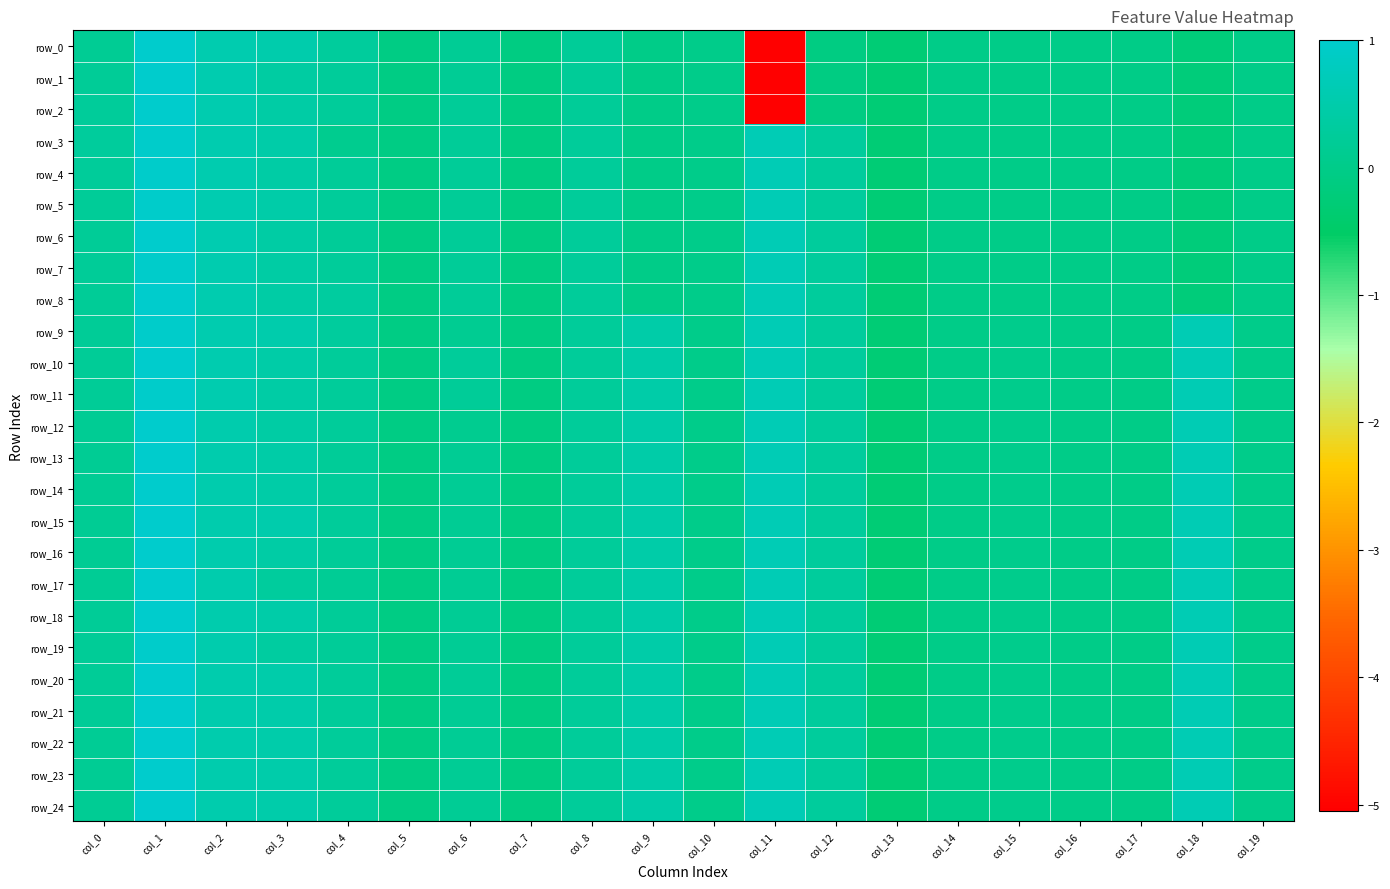

Reading left to right, list all the values displayed in this chart.

row_0: col_0=0.2	col_1=1.0	col_2=0.6	col_3=0.5	col_4=0.3	col_5=-0.1	col_6=0.2	col_7=-0.1	col_8=0.2	col_9=0.0	col_10=0.0	col_11=-5.1	col_12=-0.1	col_13=-0.3	col_14=-0.0	col_15=-0.0	col_16=-0.0	col_17=-0.0	col_18=-0.2	col_19=-0.0
row_1: col_0=0.2	col_1=1.0	col_2=0.6	col_3=0.4	col_4=0.3	col_5=-0.1	col_6=0.2	col_7=-0.1	col_8=0.2	col_9=0.0	col_10=0.0	col_11=-5.1	col_12=-0.1	col_13=-0.3	col_14=-0.0	col_15=-0.0	col_16=-0.0	col_17=-0.0	col_18=-0.2	col_19=-0.0
row_2: col_0=0.3	col_1=1.0	col_2=0.6	col_3=0.4	col_4=0.2	col_5=-0.1	col_6=0.2	col_7=-0.1	col_8=0.2	col_9=0.0	col_10=0.0	col_11=-5.1	col_12=-0.1	col_13=-0.3	col_14=-0.0	col_15=-0.0	col_16=-0.0	col_17=-0.0	col_18=-0.2	col_19=-0.0
row_3: col_0=0.3	col_1=1.0	col_2=0.6	col_3=0.5	col_4=0.1	col_5=-0.1	col_6=0.2	col_7=-0.1	col_8=0.3	col_9=0.0	col_10=0.0	col_11=0.7	col_12=0.3	col_13=-0.3	col_14=-0.0	col_15=-0.0	col_16=-0.0	col_17=-0.0	col_18=-0.2	col_19=-0.0
row_4: col_0=0.3	col_1=1.0	col_2=0.6	col_3=0.4	col_4=0.2	col_5=-0.1	col_6=0.2	col_7=-0.1	col_8=0.3	col_9=0.0	col_10=0.0	col_11=0.7	col_12=0.3	col_13=-0.3	col_14=-0.0	col_15=-0.0	col_16=-0.0	col_17=-0.0	col_18=-0.2	col_19=-0.0
row_5: col_0=0.2	col_1=1.0	col_2=0.6	col_3=0.5	col_4=0.3	col_5=-0.1	col_6=0.2	col_7=-0.1	col_8=0.3	col_9=0.0	col_10=0.0	col_11=0.7	col_12=0.3	col_13=-0.3	col_14=-0.0	col_15=-0.0	col_16=-0.0	col_17=-0.0	col_18=-0.2	col_19=-0.0
row_6: col_0=0.2	col_1=1.0	col_2=0.6	col_3=0.4	col_4=0.2	col_5=-0.1	col_6=0.2	col_7=-0.1	col_8=0.3	col_9=0.0	col_10=0.0	col_11=0.7	col_12=0.3	col_13=-0.3	col_14=-0.0	col_15=-0.0	col_16=-0.0	col_17=-0.0	col_18=-0.2	col_19=-0.0
row_7: col_0=0.2	col_1=1.0	col_2=0.6	col_3=0.4	col_4=0.3	col_5=-0.1	col_6=0.2	col_7=-0.1	col_8=0.3	col_9=0.0	col_10=0.0	col_11=0.7	col_12=0.3	col_13=-0.3	col_14=-0.0	col_15=-0.0	col_16=-0.0	col_17=-0.0	col_18=-0.2	col_19=-0.0
row_8: col_0=0.2	col_1=1.0	col_2=0.6	col_3=0.4	col_4=0.3	col_5=-0.1	col_6=0.2	col_7=-0.1	col_8=0.3	col_9=0.0	col_10=0.0	col_11=0.7	col_12=0.3	col_13=-0.3	col_14=-0.0	col_15=-0.0	col_16=-0.0	col_17=-0.0	col_18=-0.2	col_19=-0.0
row_9: col_0=0.2	col_1=1.0	col_2=0.6	col_3=0.5	col_4=0.3	col_5=-0.1	col_6=0.1	col_7=-0.1	col_8=0.3	col_9=0.5	col_10=0.0	col_11=0.7	col_12=0.3	col_13=-0.3	col_14=-0.0	col_15=0.0	col_16=-0.0	col_17=-0.0	col_18=0.6	col_19=0.0
row_10: col_0=0.2	col_1=1.0	col_2=0.6	col_3=0.5	col_4=0.3	col_5=-0.1	col_6=0.3	col_7=-0.1	col_8=0.3	col_9=0.5	col_10=0.0	col_11=0.7	col_12=0.3	col_13=-0.3	col_14=-0.0	col_15=0.0	col_16=-0.0	col_17=-0.0	col_18=0.6	col_19=0.0
row_11: col_0=0.2	col_1=1.0	col_2=0.6	col_3=0.4	col_4=0.2	col_5=-0.1	col_6=0.2	col_7=-0.1	col_8=0.3	col_9=0.5	col_10=0.0	col_11=0.7	col_12=0.3	col_13=-0.3	col_14=-0.0	col_15=0.0	col_16=-0.0	col_17=-0.0	col_18=0.6	col_19=0.0
row_12: col_0=0.2	col_1=1.0	col_2=0.5	col_3=0.4	col_4=0.2	col_5=-0.1	col_6=0.1	col_7=-0.1	col_8=0.3	col_9=0.5	col_10=0.0	col_11=0.7	col_12=0.3	col_13=-0.3	col_14=-0.0	col_15=0.0	col_16=-0.0	col_17=-0.0	col_18=0.6	col_19=0.0
row_13: col_0=0.2	col_1=1.0	col_2=0.5	col_3=0.5	col_4=0.2	col_5=-0.1	col_6=0.2	col_7=-0.1	col_8=0.3	col_9=0.5	col_10=0.0	col_11=0.7	col_12=0.3	col_13=-0.3	col_14=-0.0	col_15=0.0	col_16=-0.0	col_17=-0.0	col_18=0.6	col_19=0.0
row_14: col_0=0.2	col_1=1.0	col_2=0.5	col_3=0.4	col_4=0.3	col_5=-0.1	col_6=0.2	col_7=-0.1	col_8=0.3	col_9=0.5	col_10=0.0	col_11=0.7	col_12=0.3	col_13=-0.3	col_14=-0.0	col_15=0.0	col_16=-0.0	col_17=-0.0	col_18=0.6	col_19=0.0
row_15: col_0=0.2	col_1=1.0	col_2=0.5	col_3=0.5	col_4=0.3	col_5=-0.1	col_6=0.2	col_7=-0.1	col_8=0.3	col_9=0.5	col_10=0.0	col_11=0.7	col_12=0.3	col_13=-0.3	col_14=-0.0	col_15=0.0	col_16=-0.0	col_17=-0.0	col_18=0.6	col_19=0.0
row_16: col_0=0.2	col_1=1.0	col_2=0.5	col_3=0.4	col_4=0.2	col_5=-0.1	col_6=0.2	col_7=-0.1	col_8=0.3	col_9=0.5	col_10=0.0	col_11=0.7	col_12=0.3	col_13=-0.3	col_14=-0.0	col_15=0.0	col_16=-0.0	col_17=-0.0	col_18=0.6	col_19=0.0
row_17: col_0=0.2	col_1=1.0	col_2=0.5	col_3=0.3	col_4=0.2	col_5=-0.1	col_6=0.2	col_7=-0.1	col_8=0.3	col_9=0.5	col_10=0.0	col_11=0.7	col_12=0.3	col_13=-0.3	col_14=-0.0	col_15=0.0	col_16=-0.0	col_17=-0.0	col_18=0.6	col_19=0.0
row_18: col_0=0.2	col_1=1.0	col_2=0.5	col_3=0.5	col_4=0.2	col_5=-0.1	col_6=0.2	col_7=-0.1	col_8=0.3	col_9=0.5	col_10=0.0	col_11=0.7	col_12=0.3	col_13=-0.3	col_14=-0.0	col_15=0.0	col_16=-0.0	col_17=-0.0	col_18=0.6	col_19=0.0
row_19: col_0=0.2	col_1=1.0	col_2=0.5	col_3=0.4	col_4=0.2	col_5=-0.1	col_6=0.2	col_7=-0.1	col_8=0.3	col_9=0.5	col_10=0.0	col_11=0.7	col_12=0.3	col_13=-0.3	col_14=-0.0	col_15=0.0	col_16=-0.0	col_17=-0.0	col_18=0.6	col_19=0.0
row_20: col_0=0.2	col_1=1.0	col_2=0.5	col_3=0.5	col_4=0.3	col_5=-0.1	col_6=0.2	col_7=-0.1	col_8=0.3	col_9=0.5	col_10=0.0	col_11=0.7	col_12=0.3	col_13=-0.3	col_14=-0.0	col_15=0.0	col_16=-0.0	col_17=-0.0	col_18=0.6	col_19=0.0
row_21: col_0=0.2	col_1=1.0	col_2=0.5	col_3=0.5	col_4=0.3	col_5=-0.1	col_6=0.2	col_7=-0.1	col_8=0.3	col_9=0.5	col_10=0.0	col_11=0.7	col_12=0.3	col_13=-0.3	col_14=-0.0	col_15=0.0	col_16=-0.0	col_17=-0.0	col_18=0.6	col_19=0.0
row_22: col_0=0.2	col_1=1.0	col_2=0.5	col_3=0.5	col_4=0.3	col_5=-0.1	col_6=0.2	col_7=-0.1	col_8=0.3	col_9=0.5	col_10=0.0	col_11=0.7	col_12=0.3	col_13=-0.3	col_14=-0.0	col_15=0.0	col_16=-0.0	col_17=-0.0	col_18=0.6	col_19=0.0
row_23: col_0=0.2	col_1=1.0	col_2=0.5	col_3=0.5	col_4=0.3	col_5=-0.1	col_6=0.2	col_7=-0.1	col_8=0.3	col_9=0.5	col_10=0.0	col_11=0.7	col_12=0.3	col_13=-0.3	col_14=-0.0	col_15=0.0	col_16=-0.0	col_17=-0.0	col_18=0.6	col_19=0.0
row_24: col_0=0.2	col_1=1.0	col_2=0.5	col_3=0.5	col_4=0.3	col_5=-0.1	col_6=0.2	col_7=-0.1	col_8=0.3	col_9=0.5	col_10=0.0	col_11=0.7	col_12=0.3	col_13=-0.3	col_14=-0.0	col_15=0.0	col_16=-0.0	col_17=-0.0	col_18=0.6	col_19=0.0